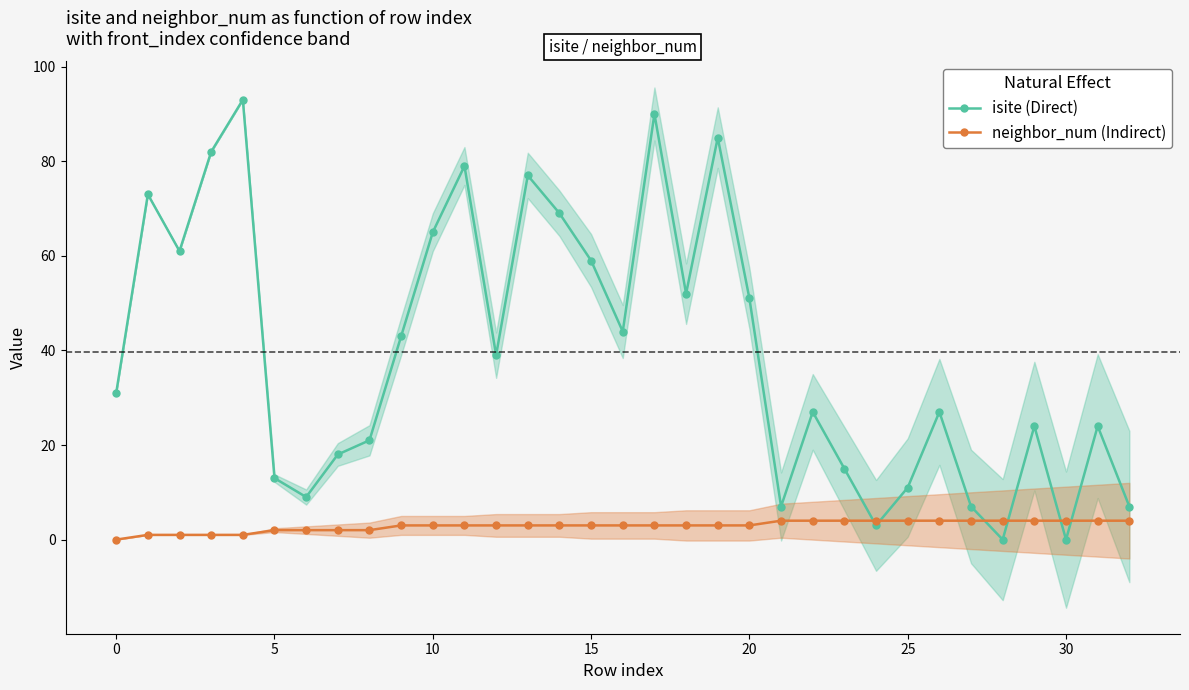

List the series in order of their overall mean, lowest first.

neighbor_num (Indirect), isite (Direct)